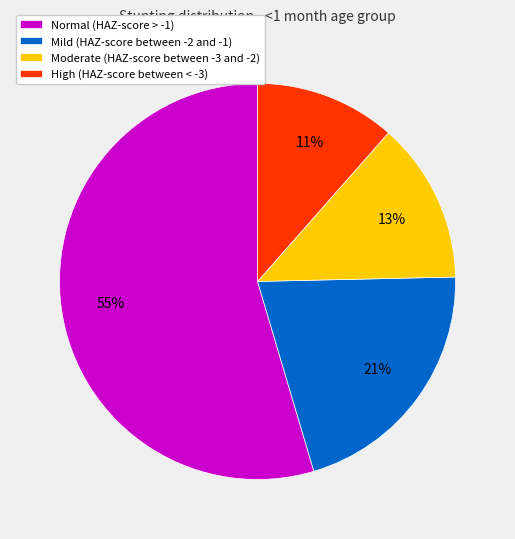

Combined, do Moderate (HAZ-score between -3 and -2) and Mild (HAZ-score between -2 and -1) account for over 50%?

No